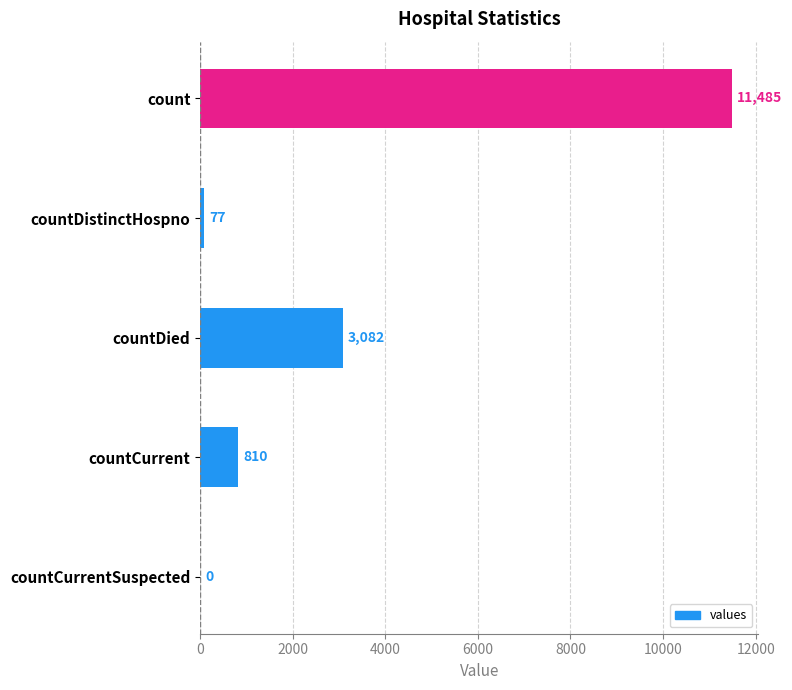

The chart shows a value of 11485 at count. True or false?

True